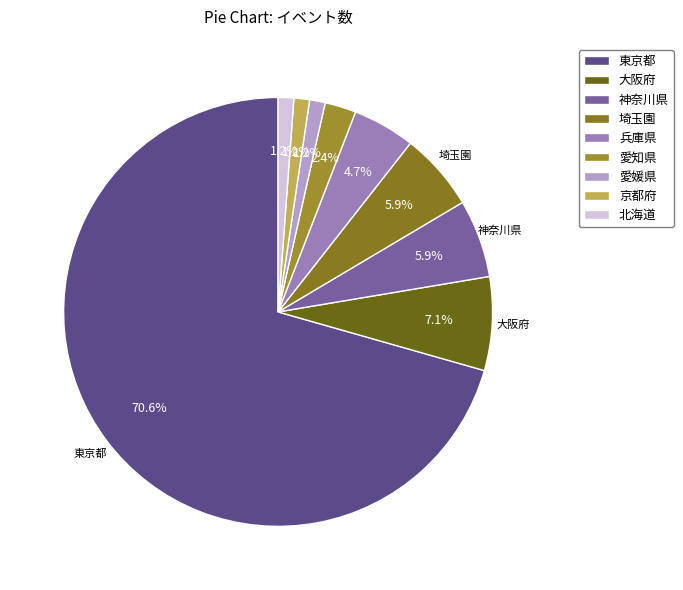

To the nearest percent, what percentage of the pie is 兵庫県?

5%